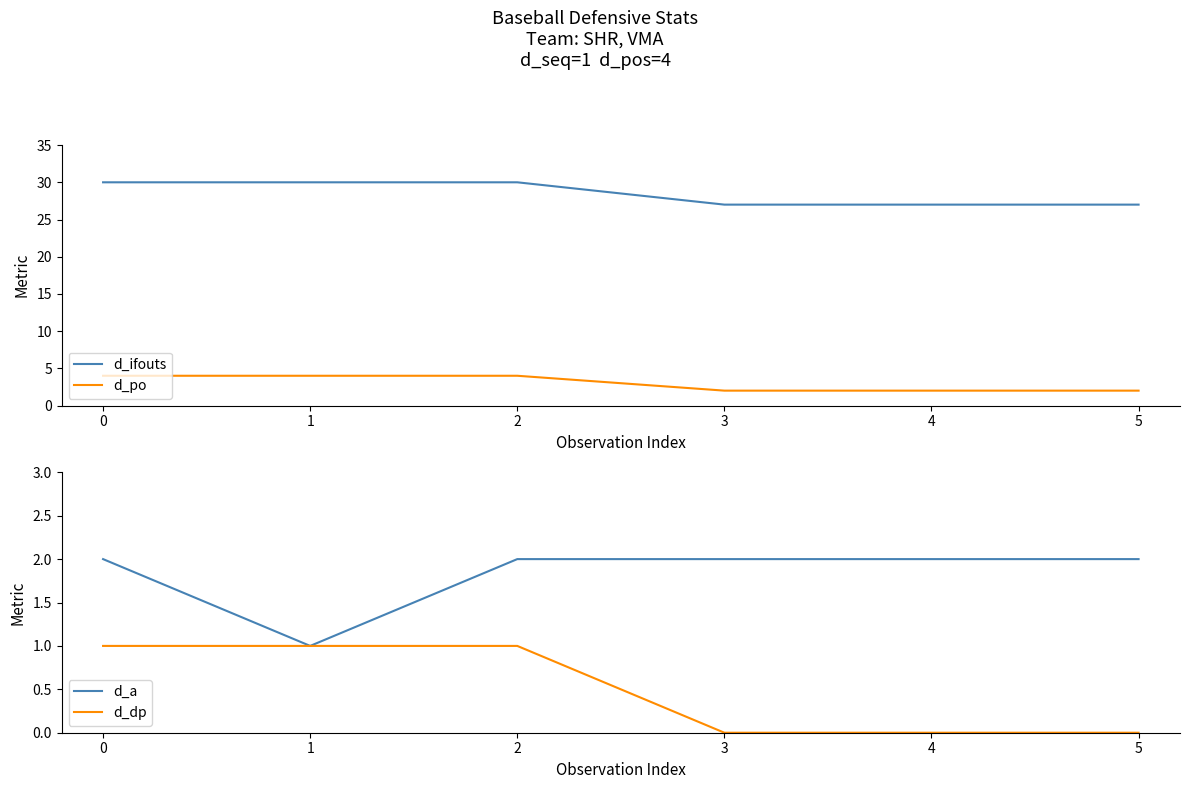

True or false: d_ifouts and d_a cross at least once.

False